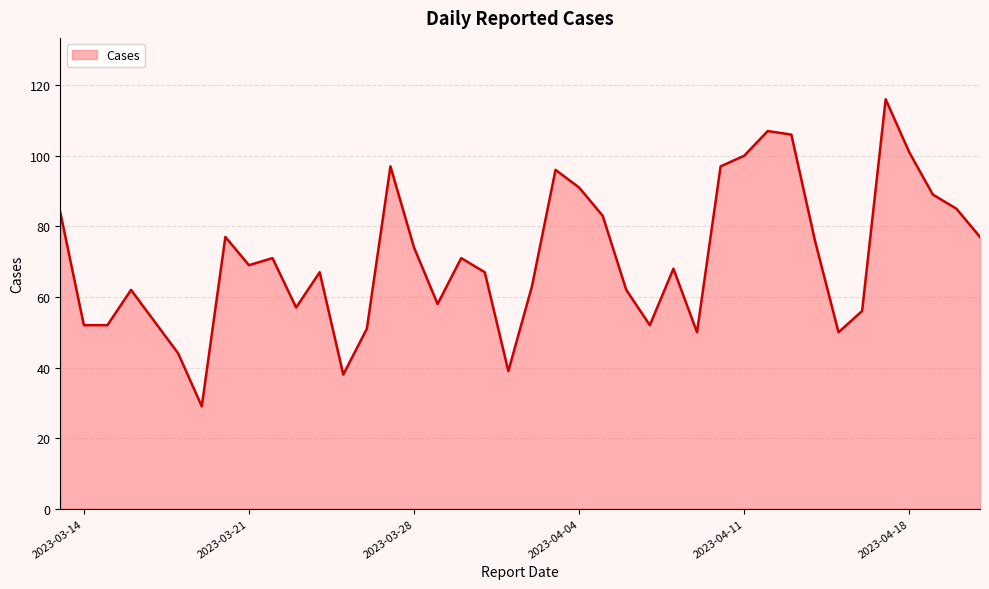

What is the difference between the maximum and minimum values?

87